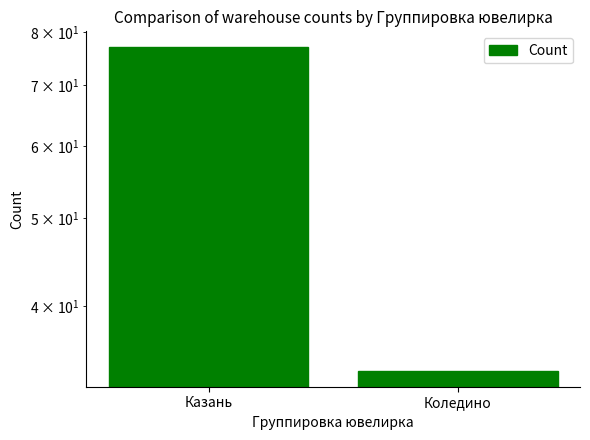

Where is the data nearest to the value 55?

Коледино